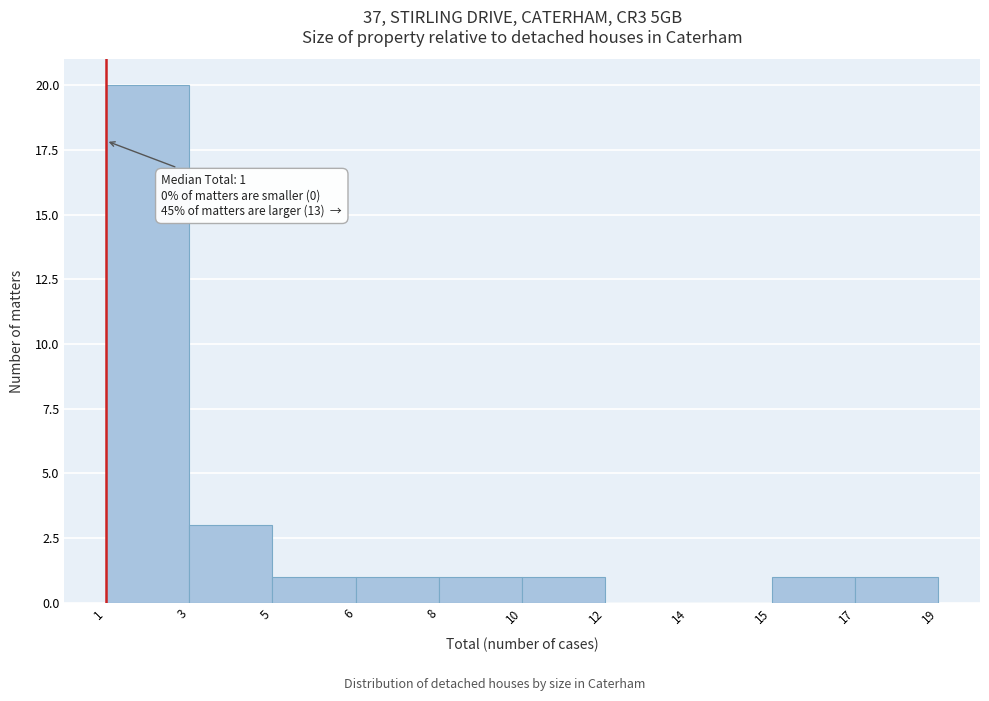

Reading left to right, list all the values displayed in this chart.

1=20	3=3	5=1	6=1	8=1	10=1	12=0	14=0	17=1	19=1